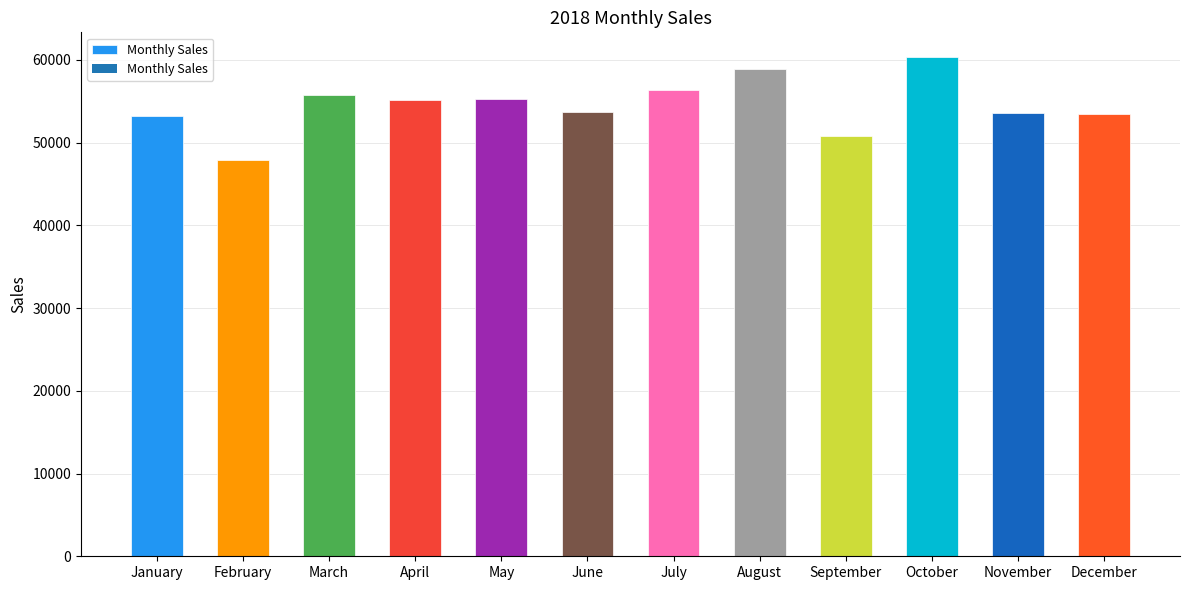

What is the minimum value shown in the chart?

47941